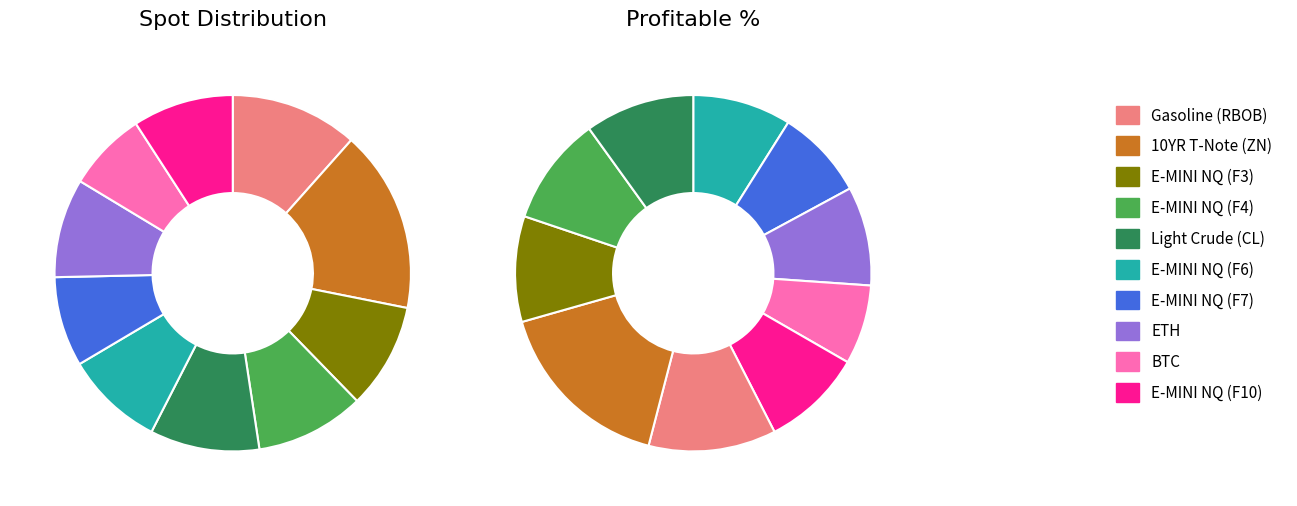

How many slices are in this pie chart?

10